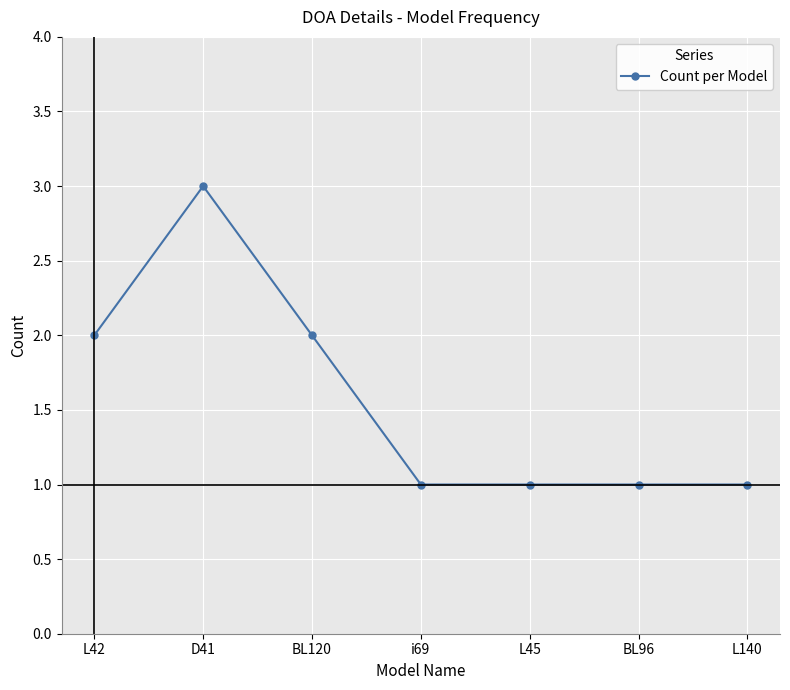

Reading left to right, list all the values displayed in this chart.

2	3	2	1	1	1	1